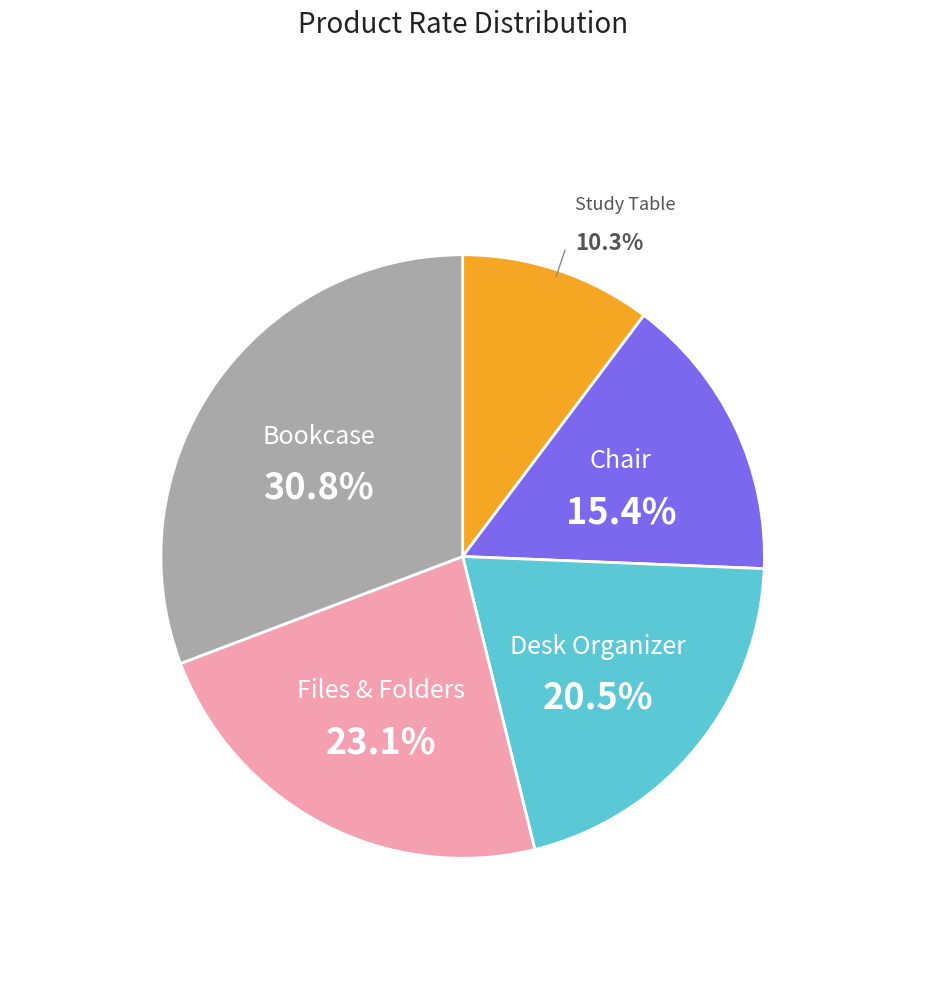

Which has a higher value, Bookcase or Desk Organizer?

Bookcase